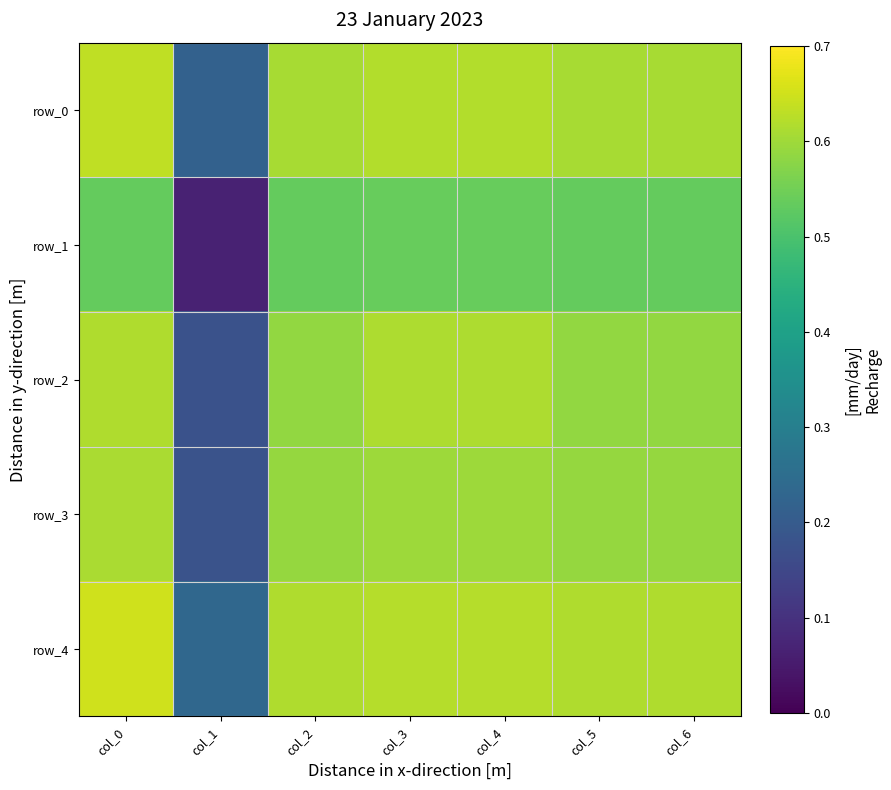

How many categories are shown in the chart?

7